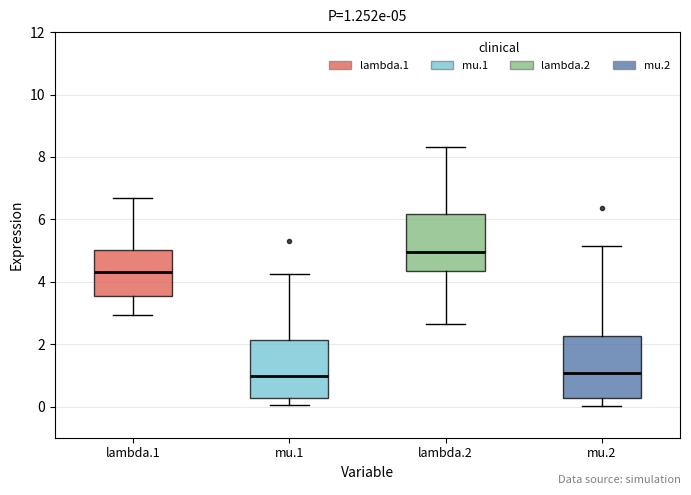

Which box's median line is the highest?

lambda.2